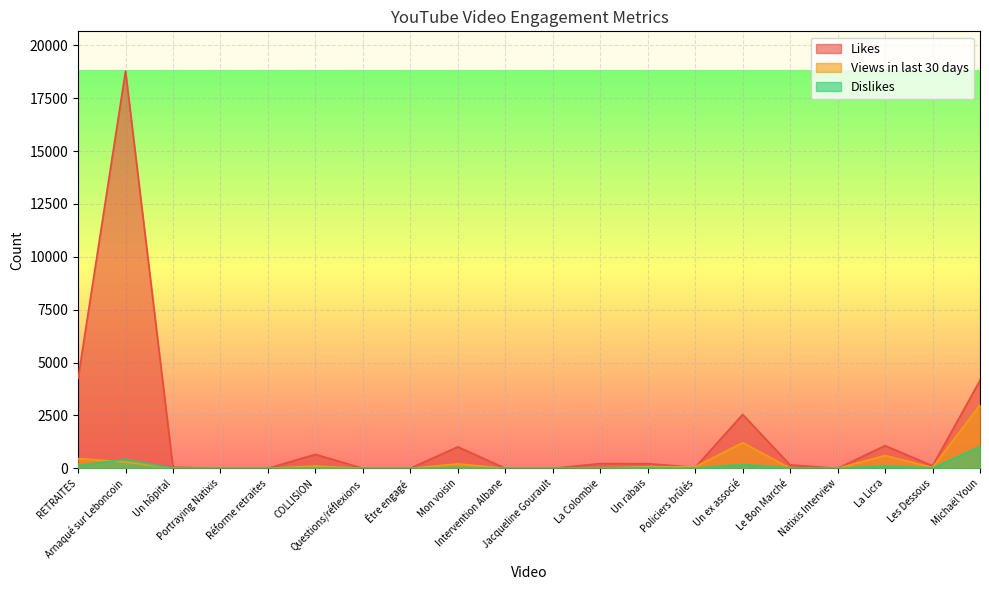

Where is Dislikes nearest to the value 512?

Arnaqué sur Leboncoin